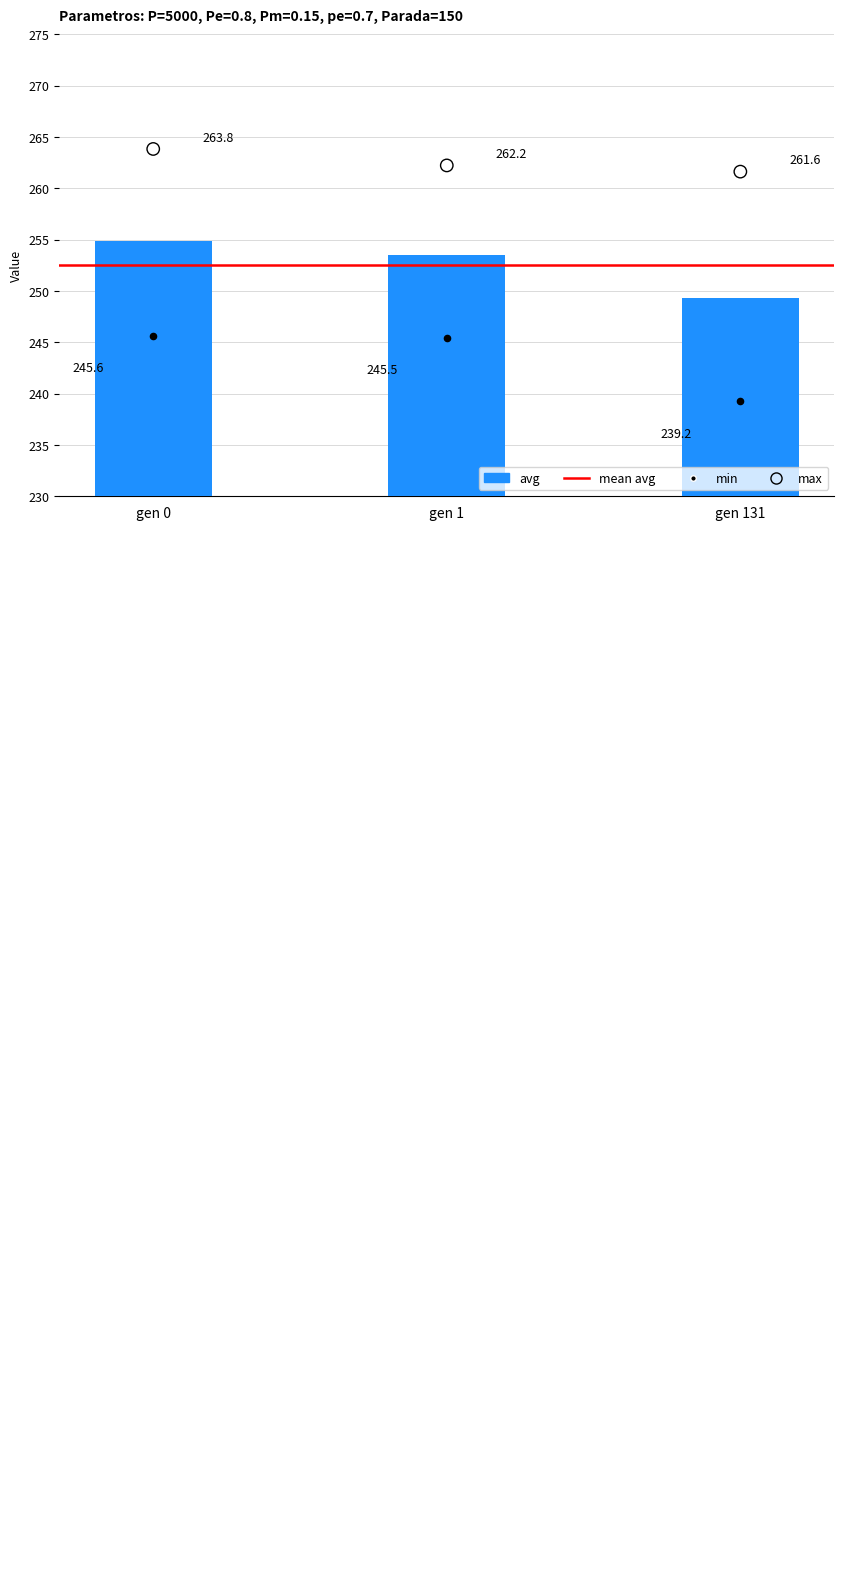

Is the value of max at gen 0 greater than the value of min at gen 0?

Yes